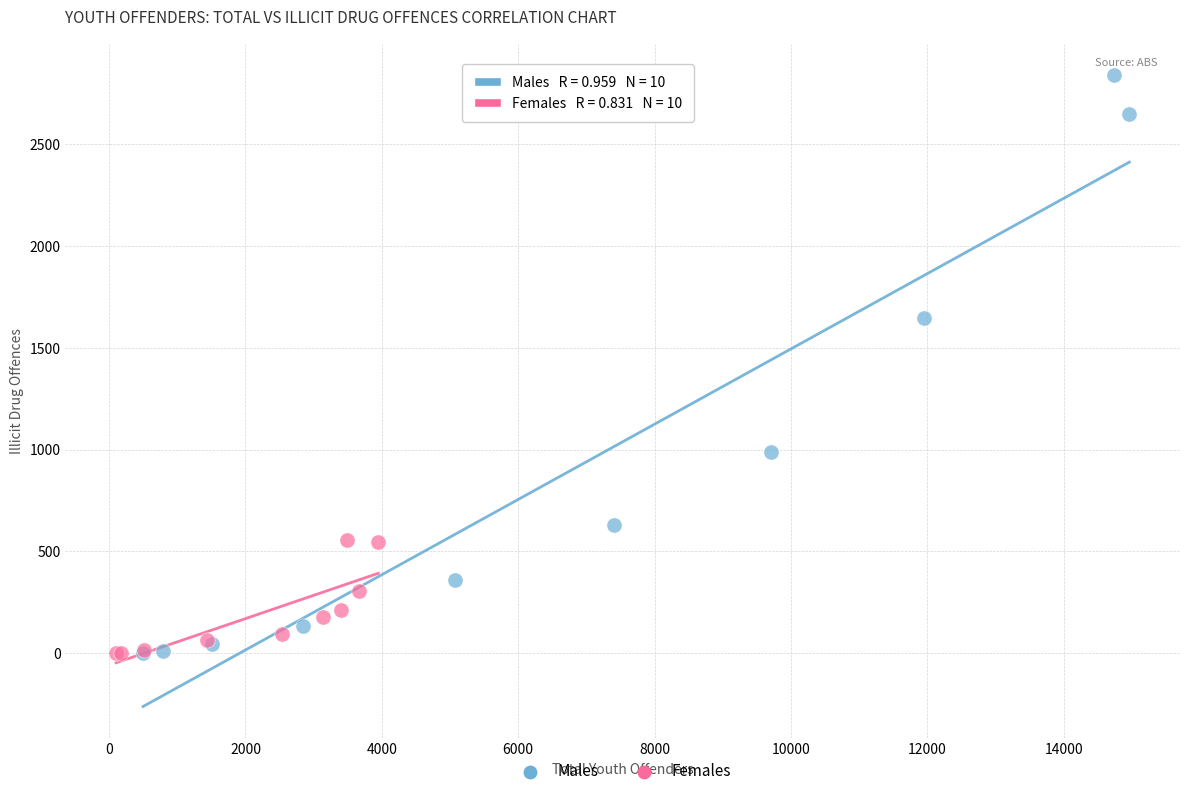

What are all the series names shown in the legend?

Males, Females